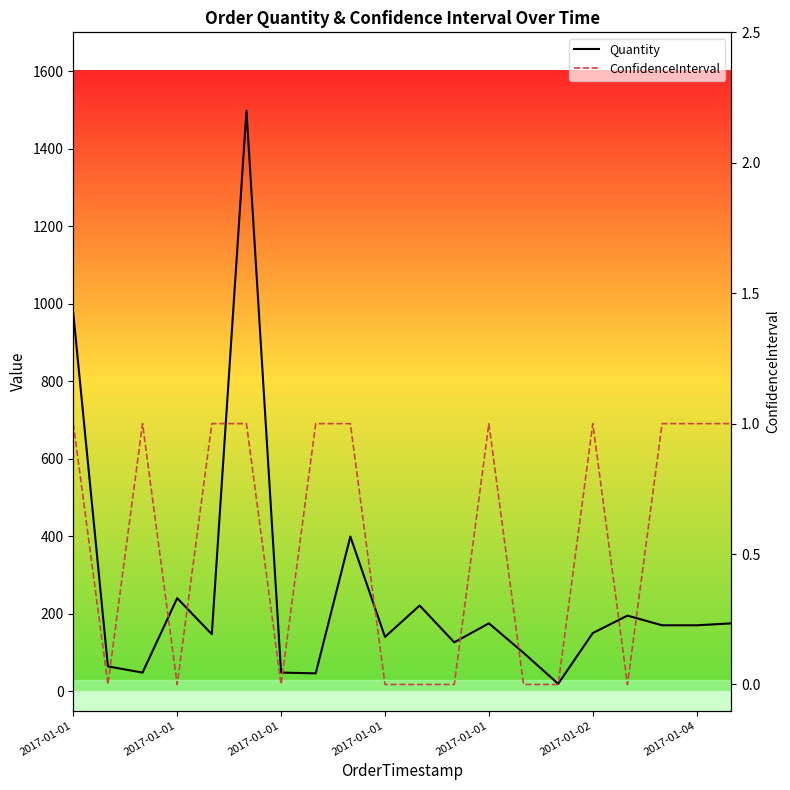

What value does the Quantity series have at 13, to the nearest 100?

100